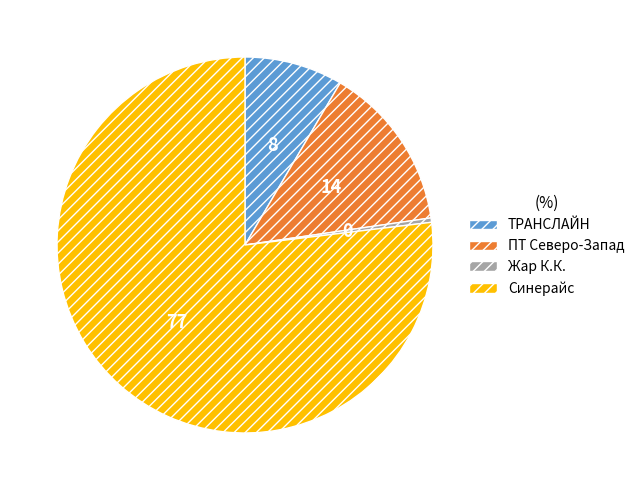

What is the ratio of the value at ТРАНСЛАЙН to the value at Синерайс?

0.1